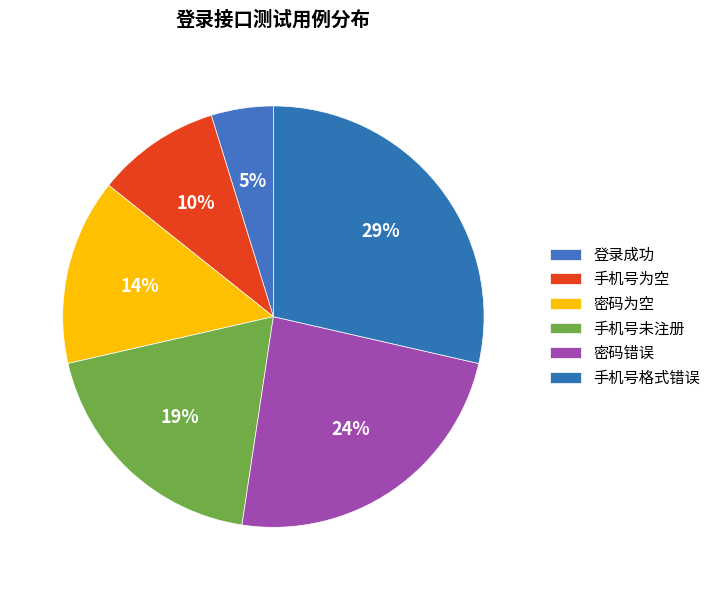

How many segments does this pie chart have?

6